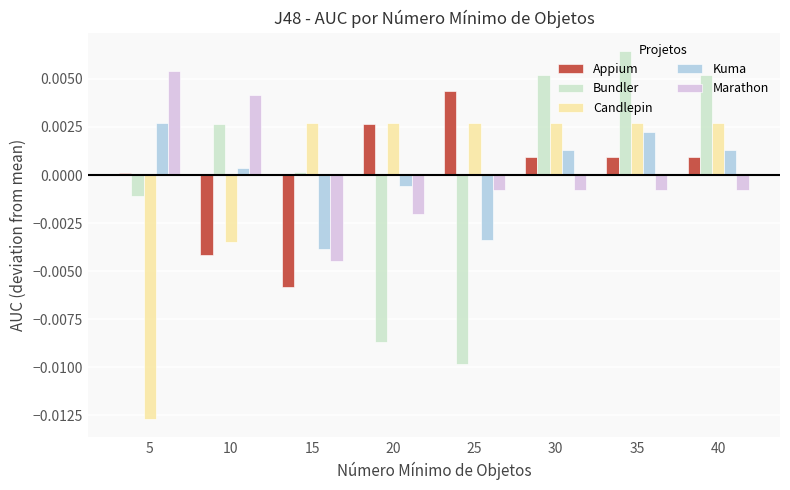

Which category has the lowest value across all series?

5